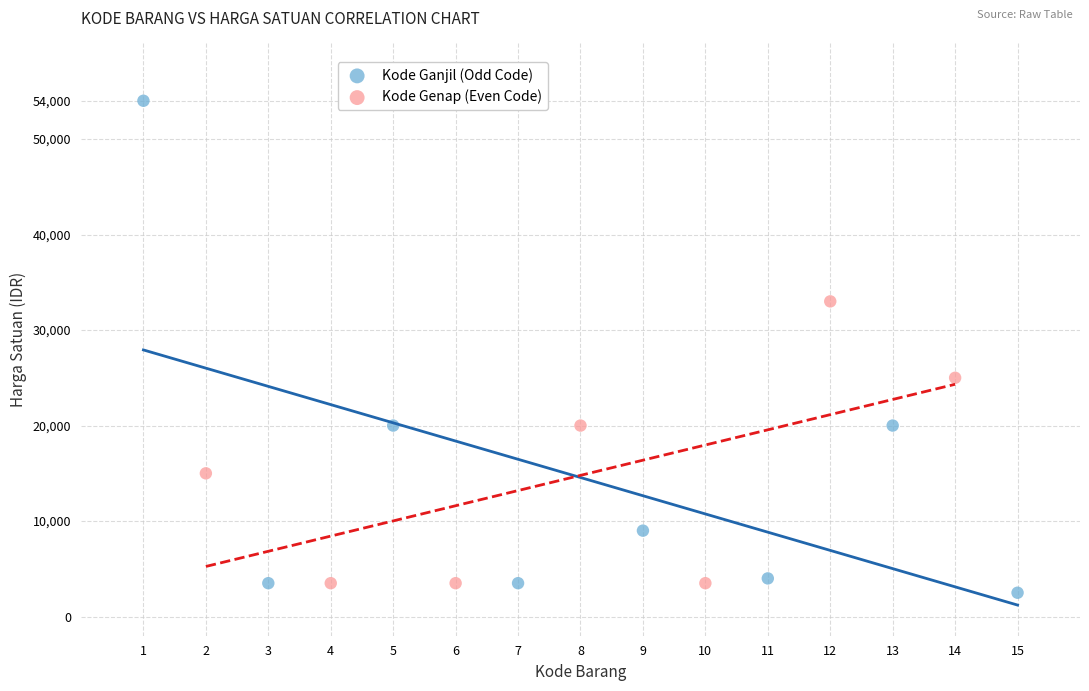

Which series contains the highest Y value?

Kode Ganjil (Odd Code)